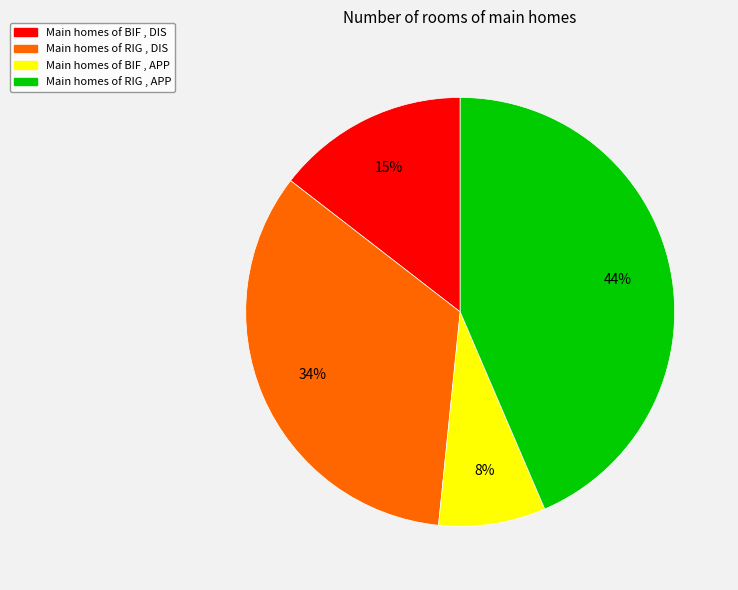

Is there any slice that represents more than half of the pie?

No